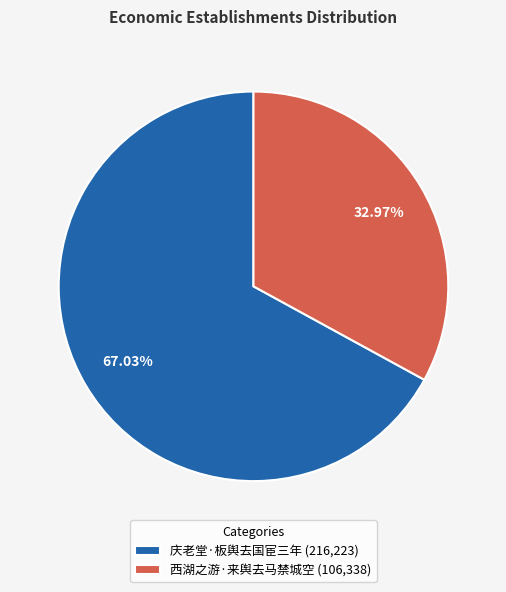

Which category has the smallest portion of the pie?

西湖之游·来舆去马禁城空